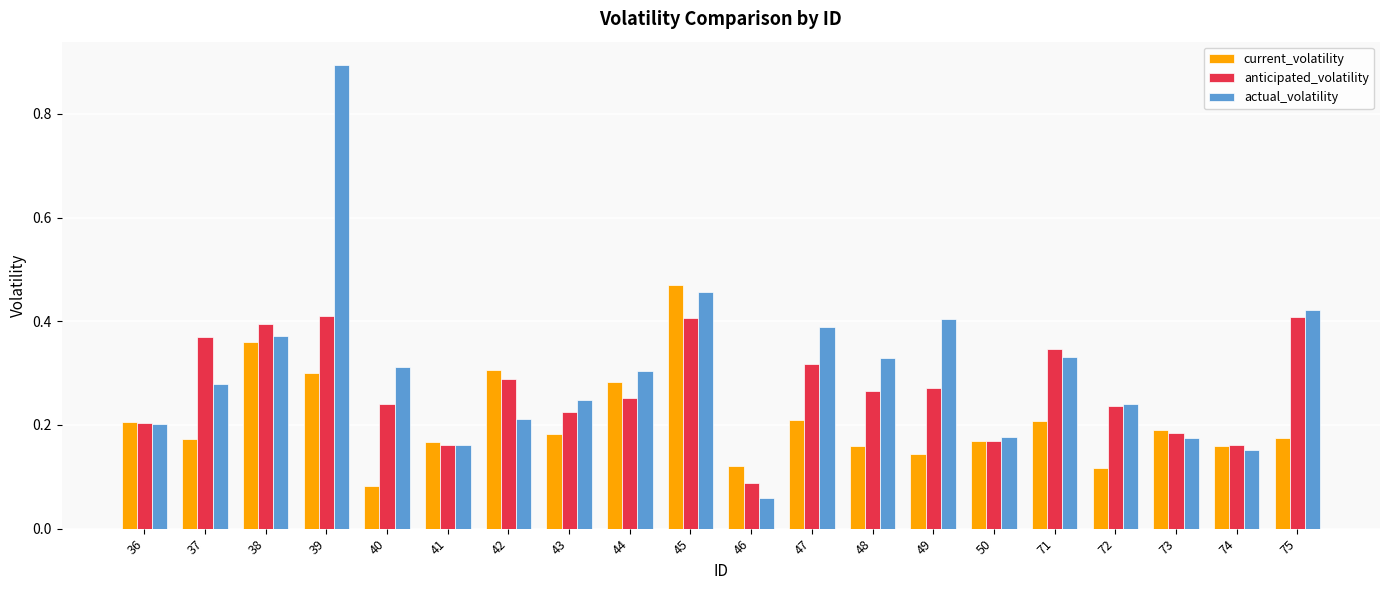

How many series are shown in this chart?

3